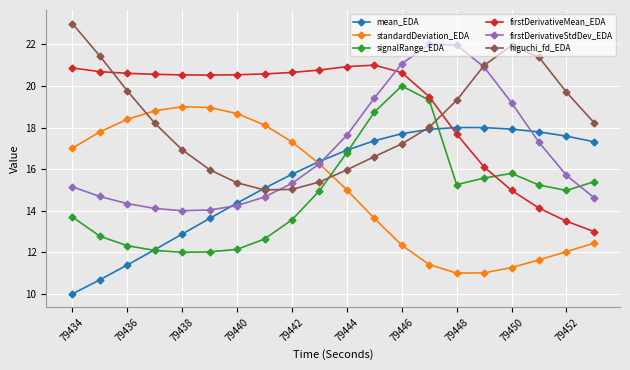

Is this an area chart (filled region under the line)?

No